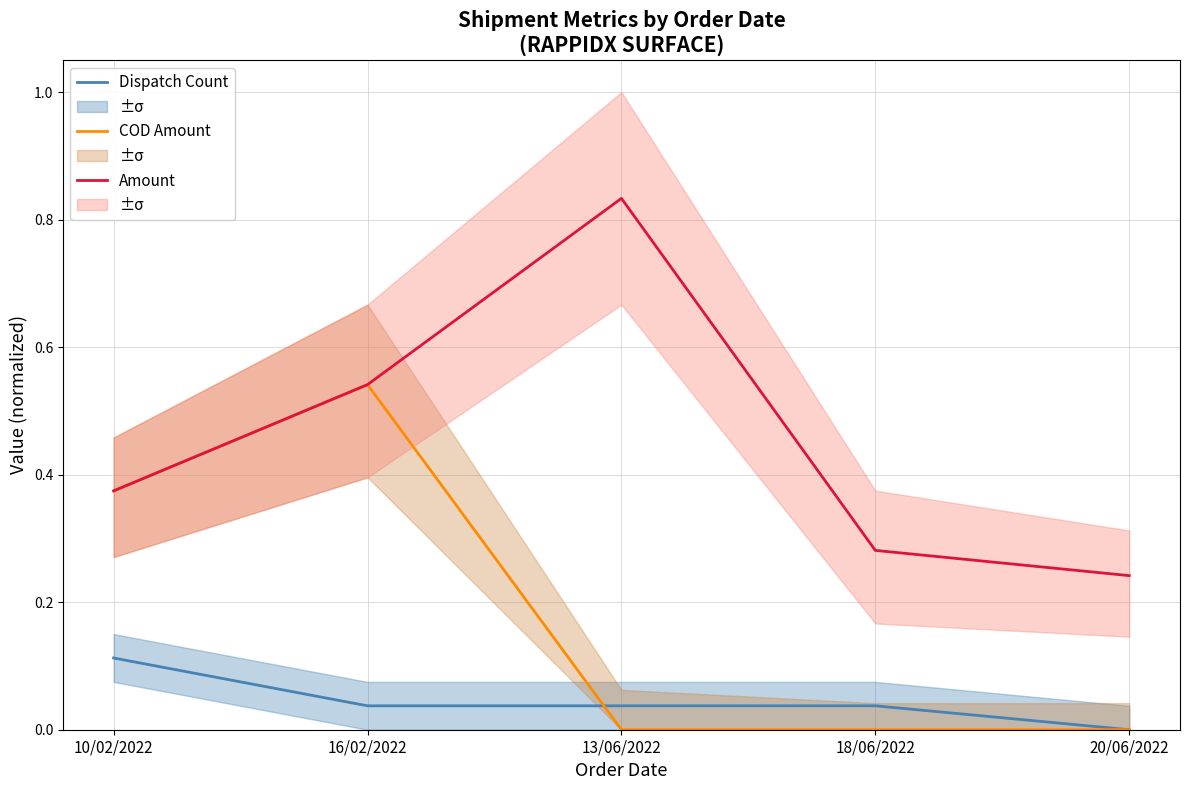

Is it true that Dispatch Count equals 0.0 at 16/02/2022?

False